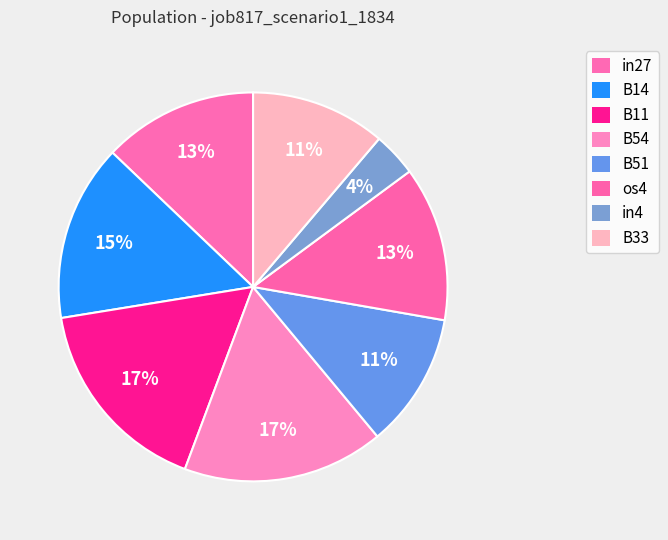

To the nearest percent, what is the combined percentage of in27 and B54?

30%